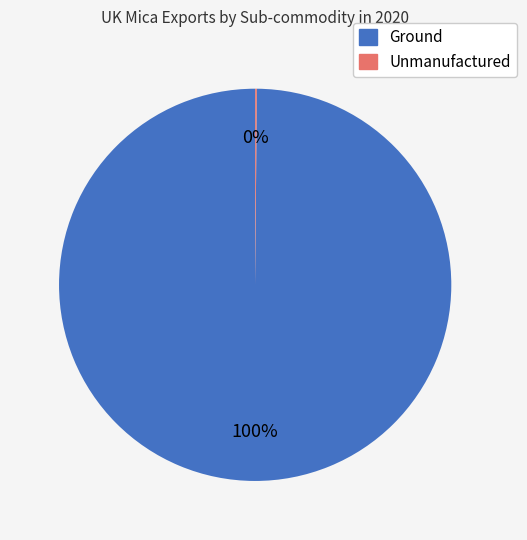

Is it true that Ground is 95% of the pie?

False